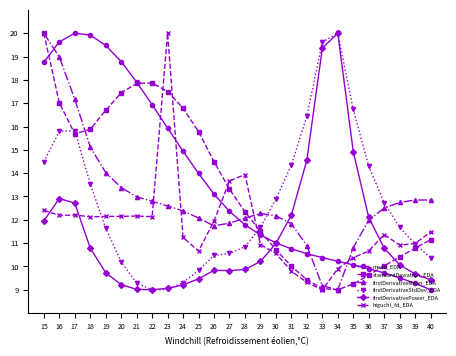

Where do firstDerivativeStdDev_EDA and higuchi_fd_EDA first cross each other?

18 and 19